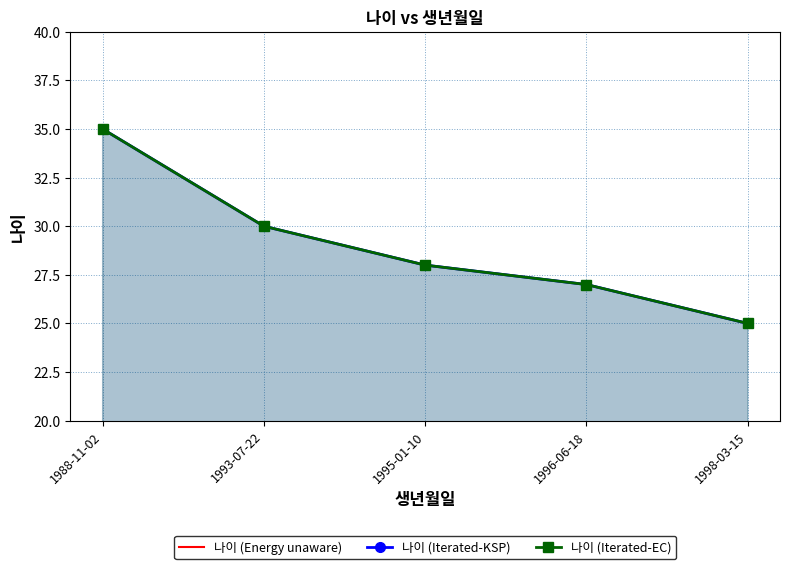

What is the approximate value of 나이 (Iterated-KSP) at 1995-01-10?

28